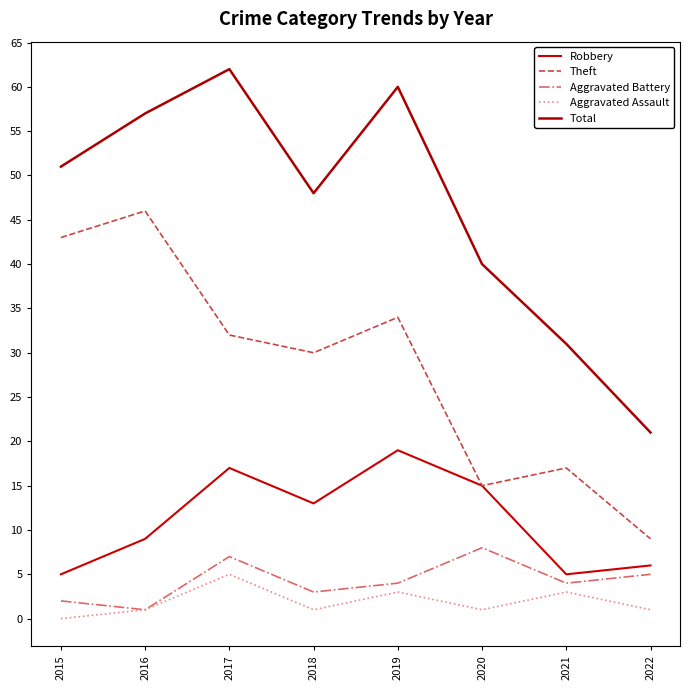

What is the average value of the Aggravated Battery series?

4